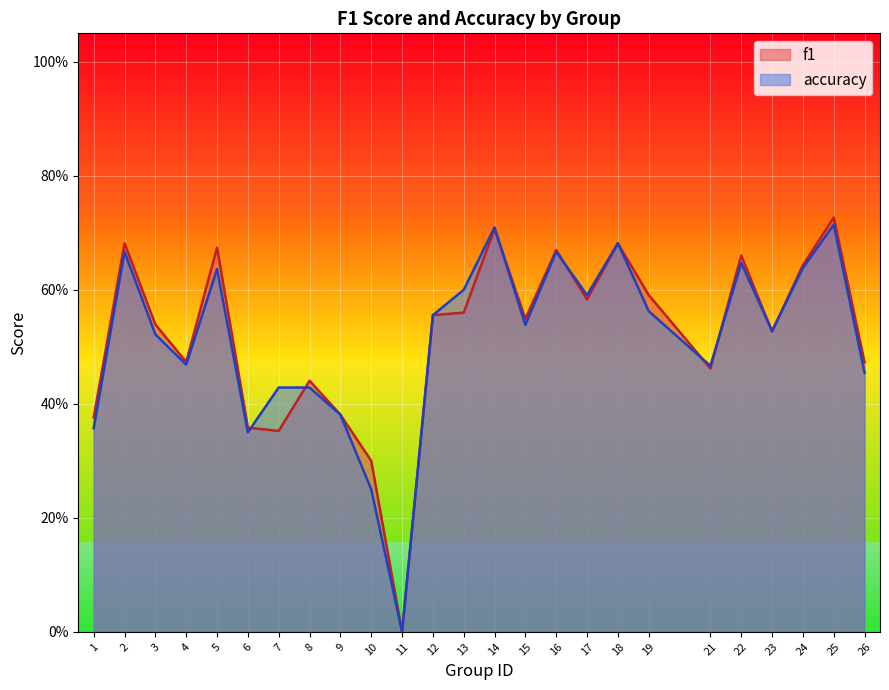

Reading left to right, extract all data points from this chart.

f1: 0.4	0.7	0.5	0.5	0.7	0.4	0.4	0.4	0.4	0.3	0.0	0.6	0.6	0.7	0.5	0.7	0.6	0.7	0.6	0.5	0.7	0.5	0.6	0.7	0.5
accuracy: 0.4	0.7	0.5	0.5	0.6	0.3	0.4	0.4	0.4	0.2	0.0	0.6	0.6	0.7	0.5	0.7	0.6	0.7	0.6	0.5	0.6	0.5	0.6	0.7	0.5